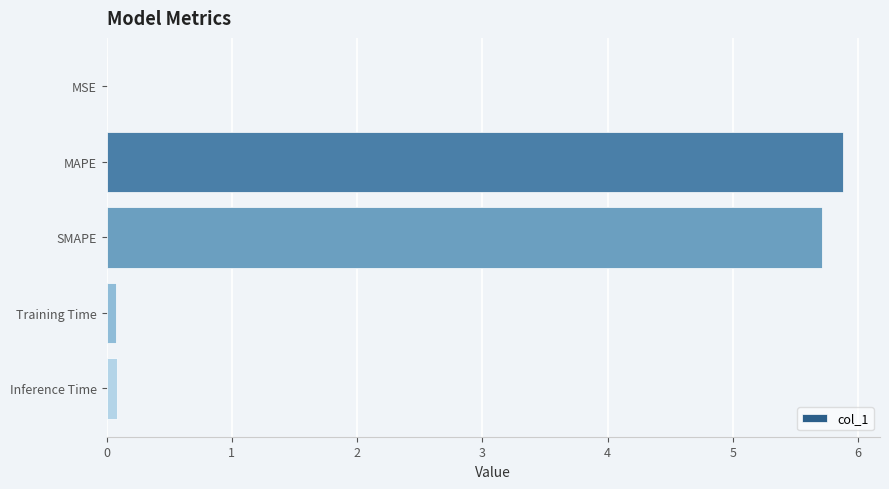

What is the sum of the values at MAPE and SMAPE?

11.6